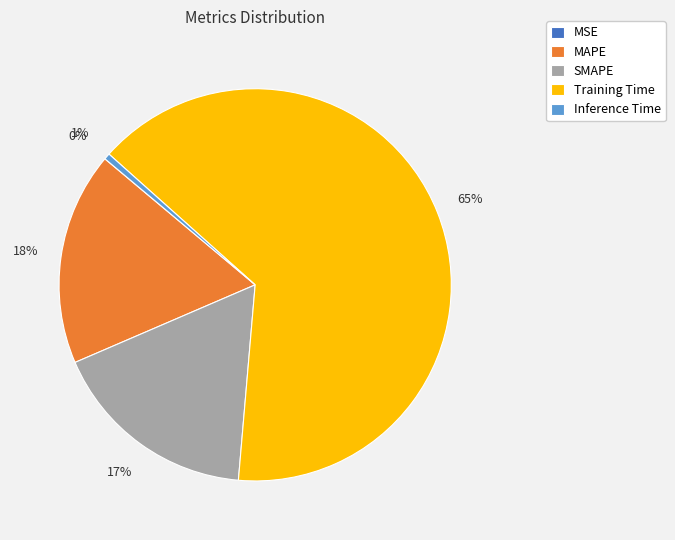

To the nearest percent, what is the combined percentage of MAPE and SMAPE?

35%